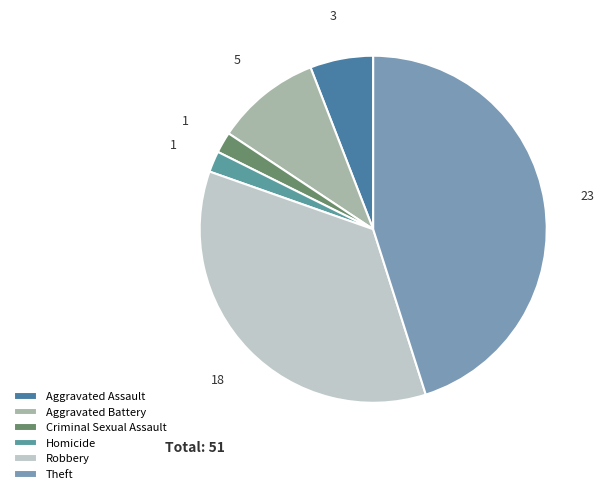

What is the ratio of the value at Robbery to the value at Aggravated Assault?

6.0